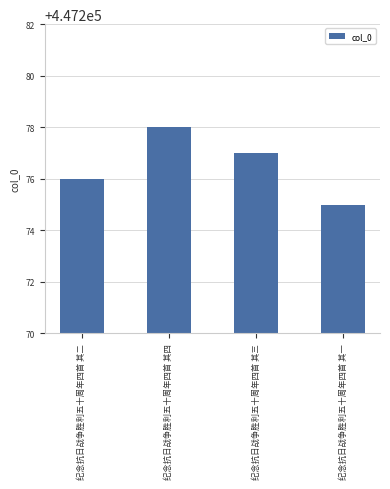

What is the sum of all values?

1789106